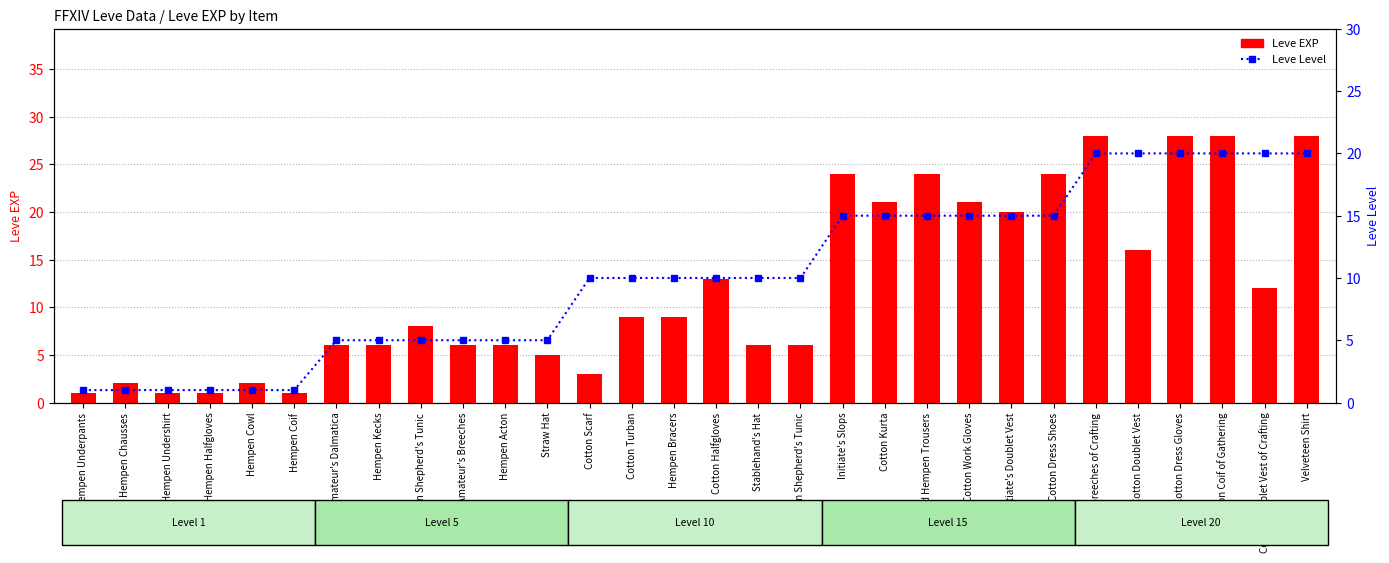

Are the bars grouped side by side (vs. stacked)?

Yes